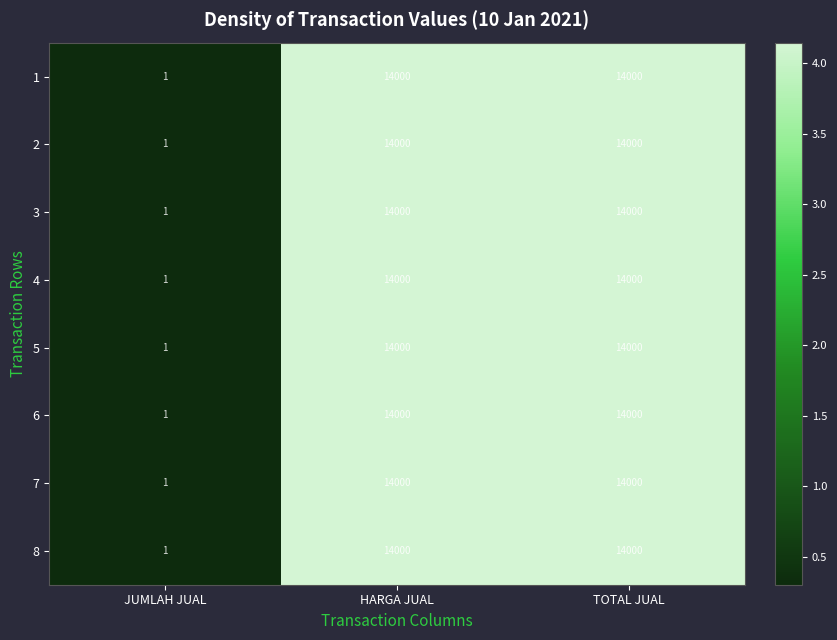

The value of 4 at TOTAL JUAL is 14000. True or false?

True